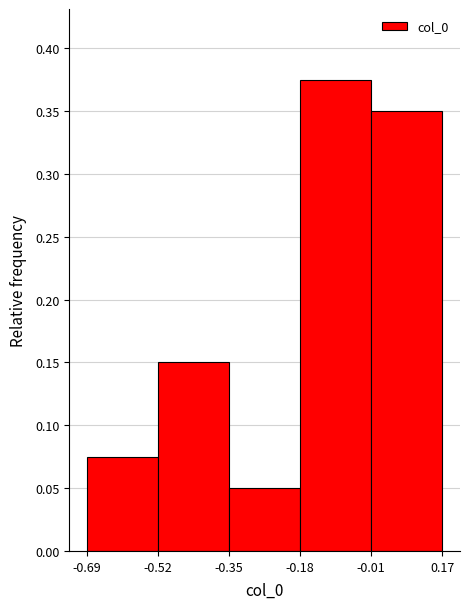

Which range on the x-axis has the tallest bar?

-0.18 to -0.01